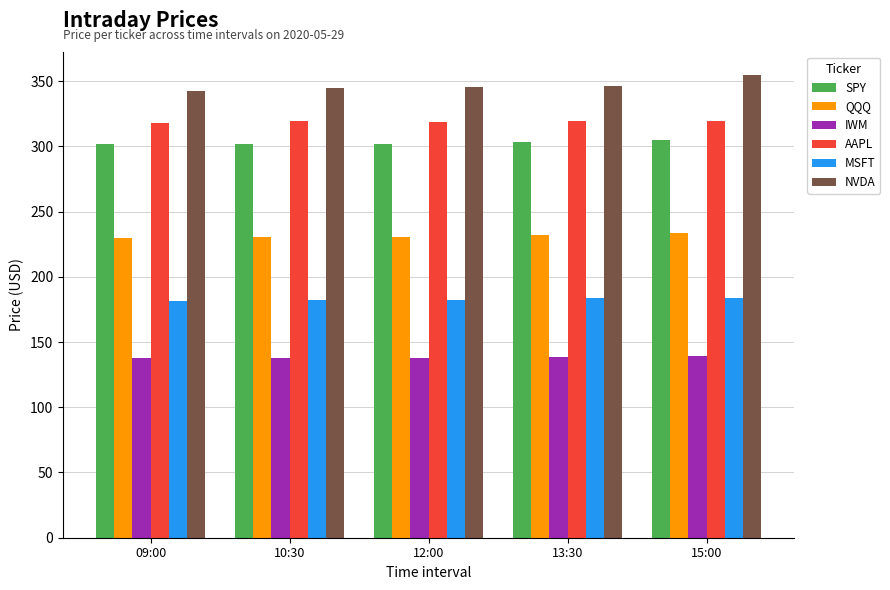

Which series has the largest total across all categories?

NVDA